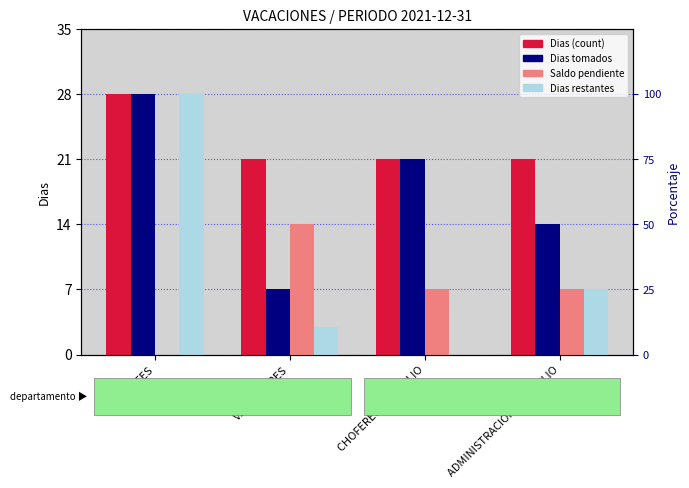

Reading left to right, extract all data points from this chart.

Dias (count): 28	21	21	21
Dias tomados: 28	7	21	14
Saldo pendiente: 0	14	7	7
Dias restantes: 28	3	0	7